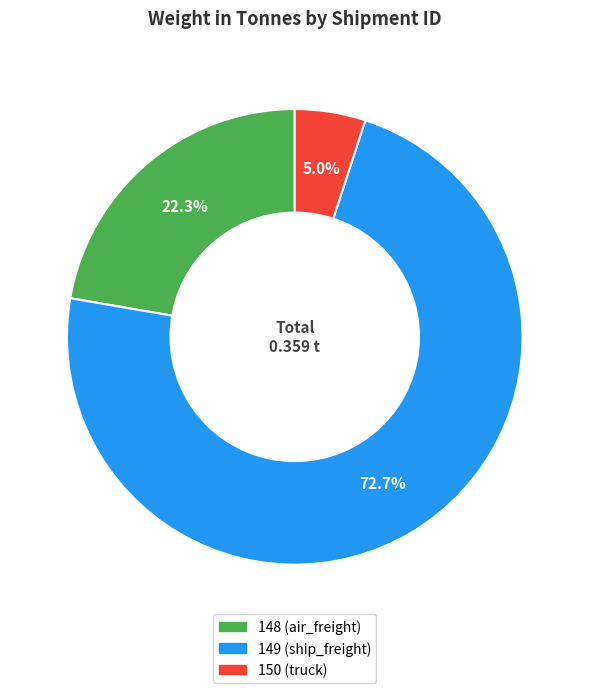

What percentage is the 150 (truck) slice, to the nearest percent?

5%